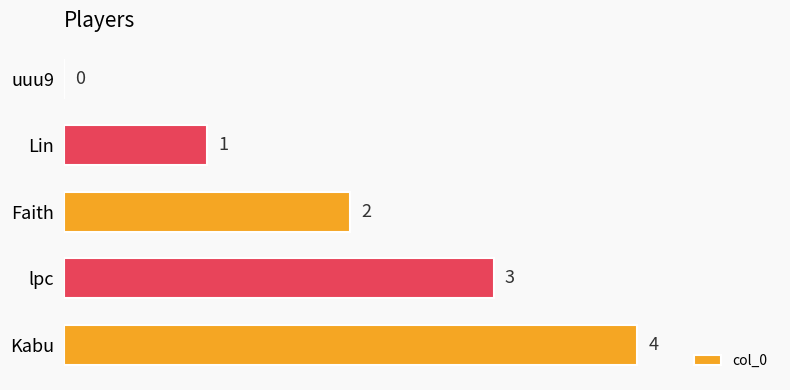

True or false: the data shows 6 at Kabu.

False